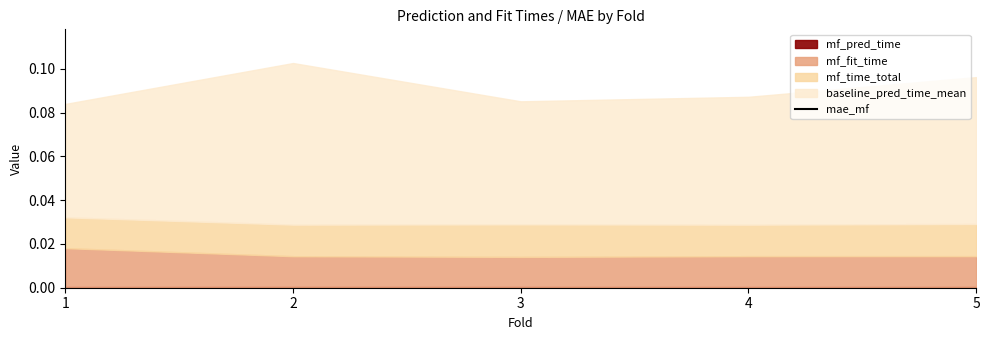

What is the sum of the values at 2 and 4?

0.3